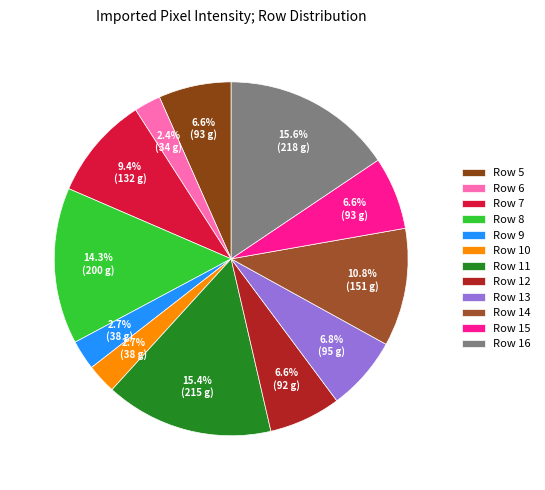

What is the total percentage of Row 12 and Row 15?

13.2%